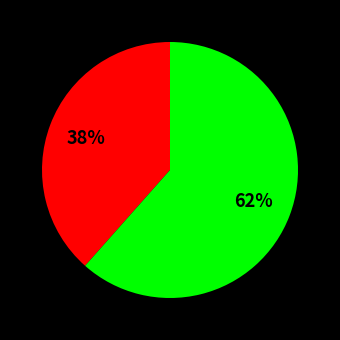

Is there a majority slice in this chart?

Yes